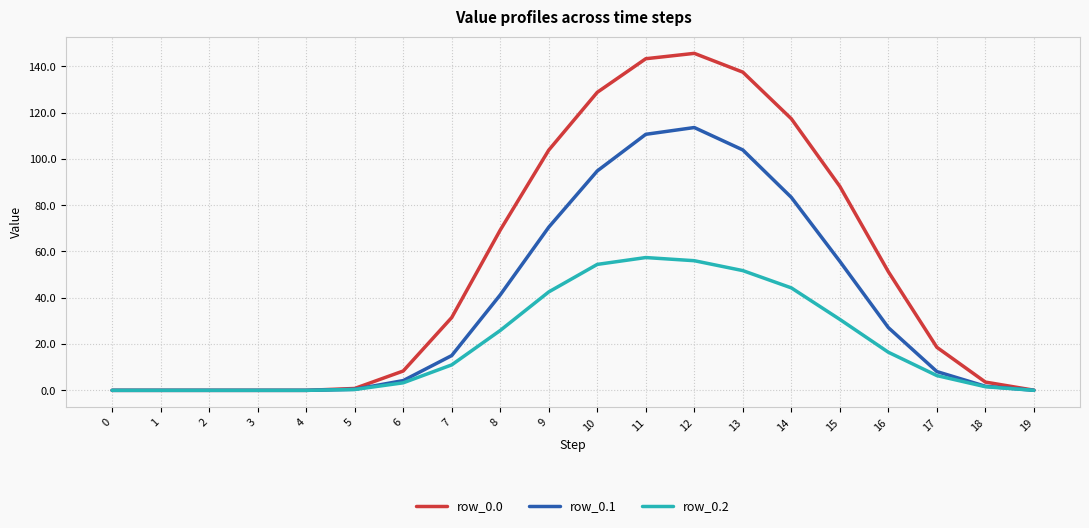

The row_0.1 series shows 94.8 at 10. True or false?

True